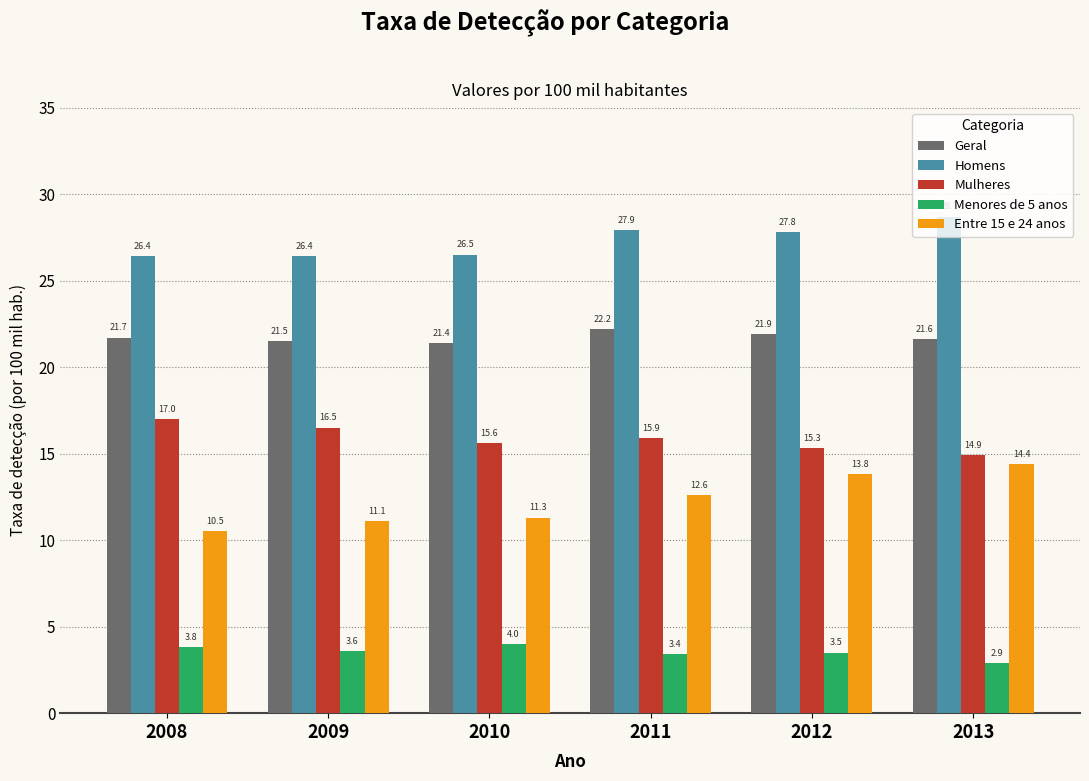

True or false: Geral has a value of 10.5 at 2011.

False